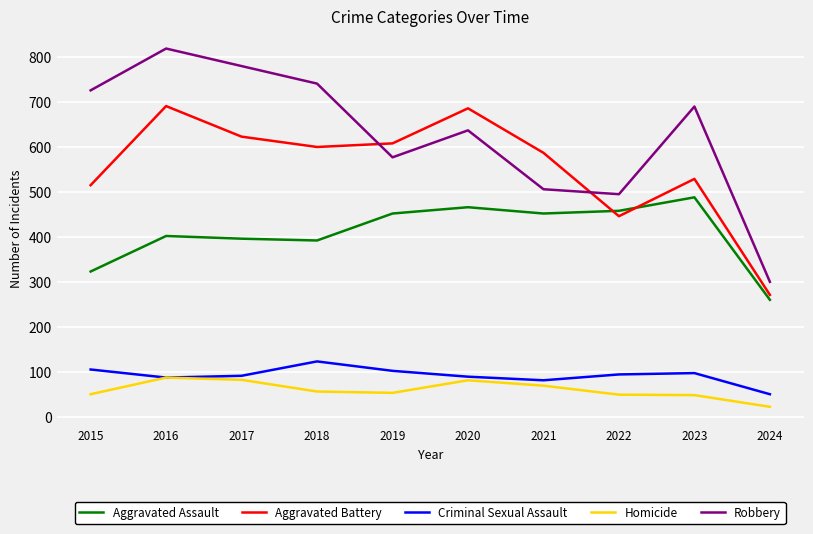

How many values in the Homicide series are below 56?

5